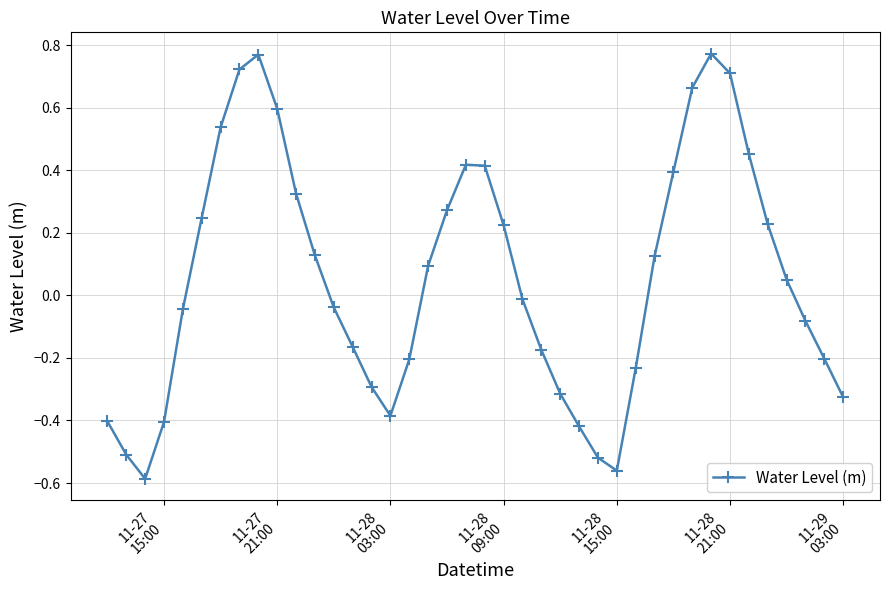

What is the difference between the second highest and minimum values?

1.4